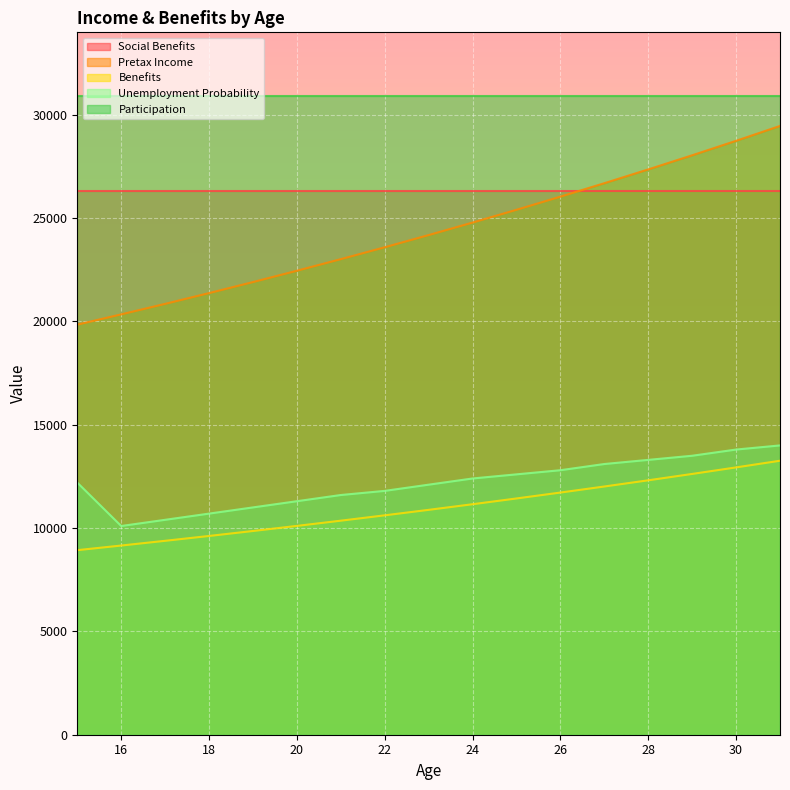

True or false: Unemployment Probability and Benefits cross at least once.

False